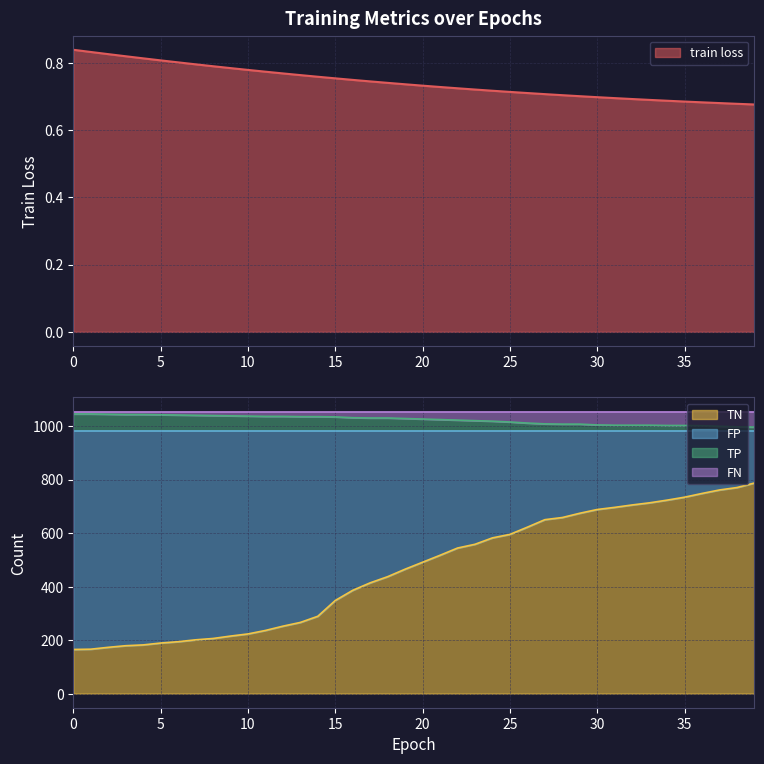

What is the value of the train loss point at the 22nd from the left?

0.7